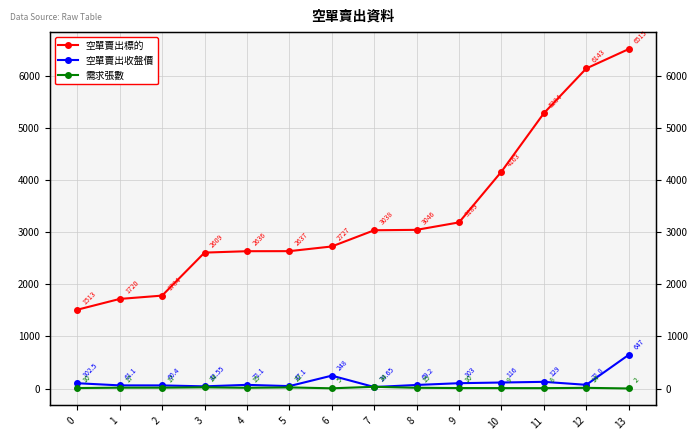

How many distinct data groups are displayed?

3